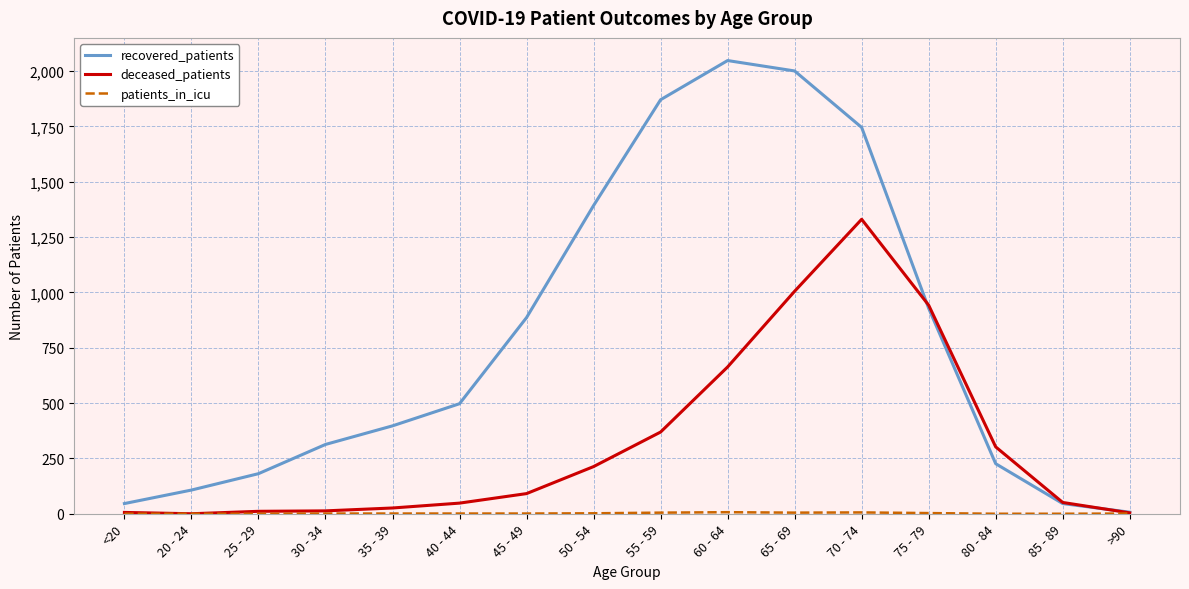

What is the difference between the recovered_patients values at 40 - 44 and 50 - 54?

895